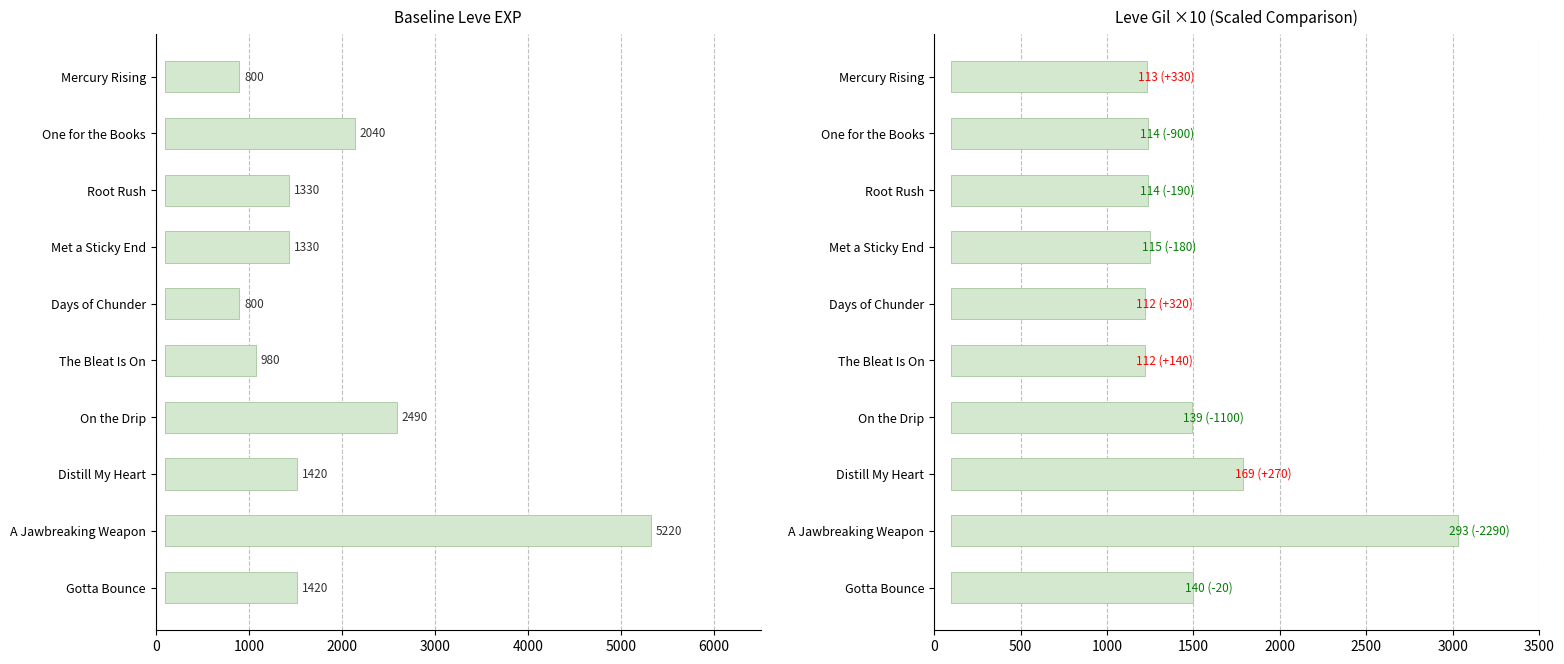

What is the maximum value for Leve Gil ×10?

2930